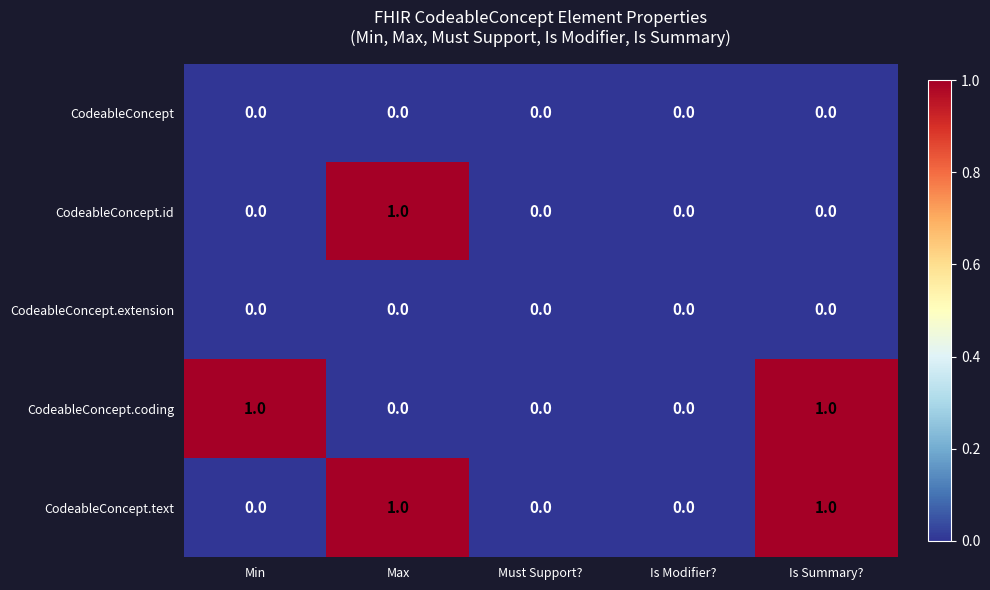

True or false: CodeableConcept.id has a value of 0 at Min.

True